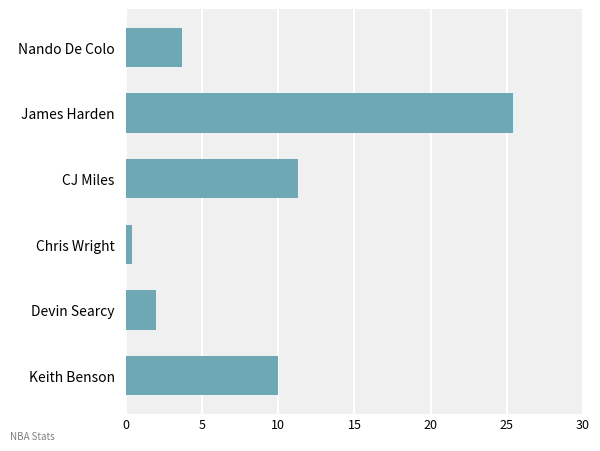

Rank the categories by value from highest to lowest.

James Harden, CJ Miles, Keith Benson, Nando De Colo, Devin Searcy, Chris Wright